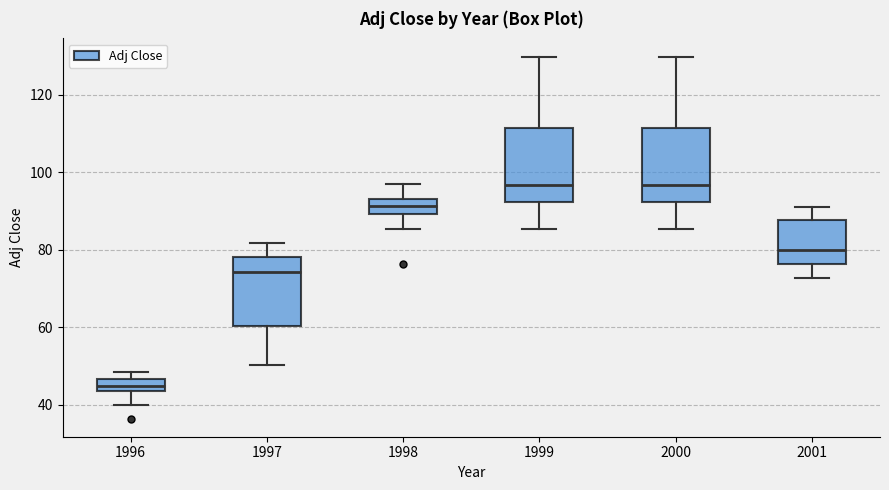

Where does the lower whisker of the box at x = 1997 end on the y-axis? The values are not printed on the chart, so give them approximately, as read against the axis.

50